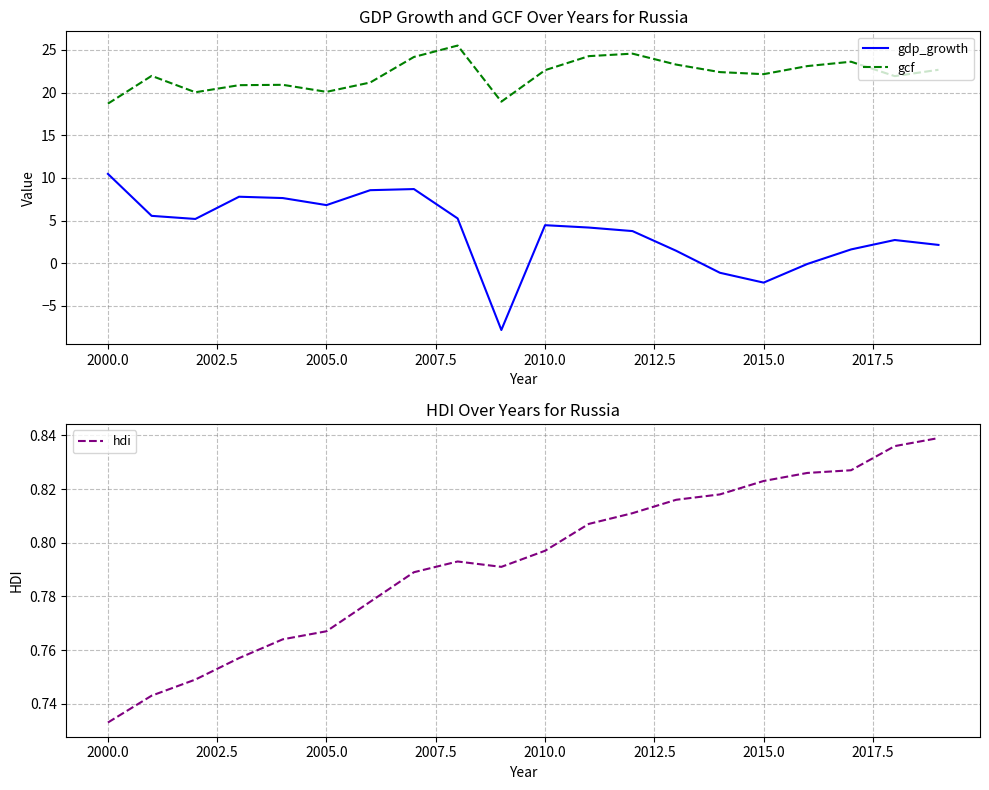

What are all the series names shown in the legend?

gdp_growth, gcf, hdi